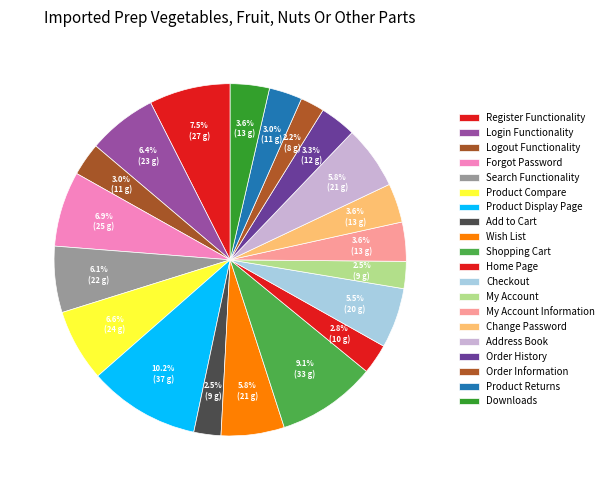

To the nearest percent, what is the difference between the Address Book and Product Compare slice percentages?

1%